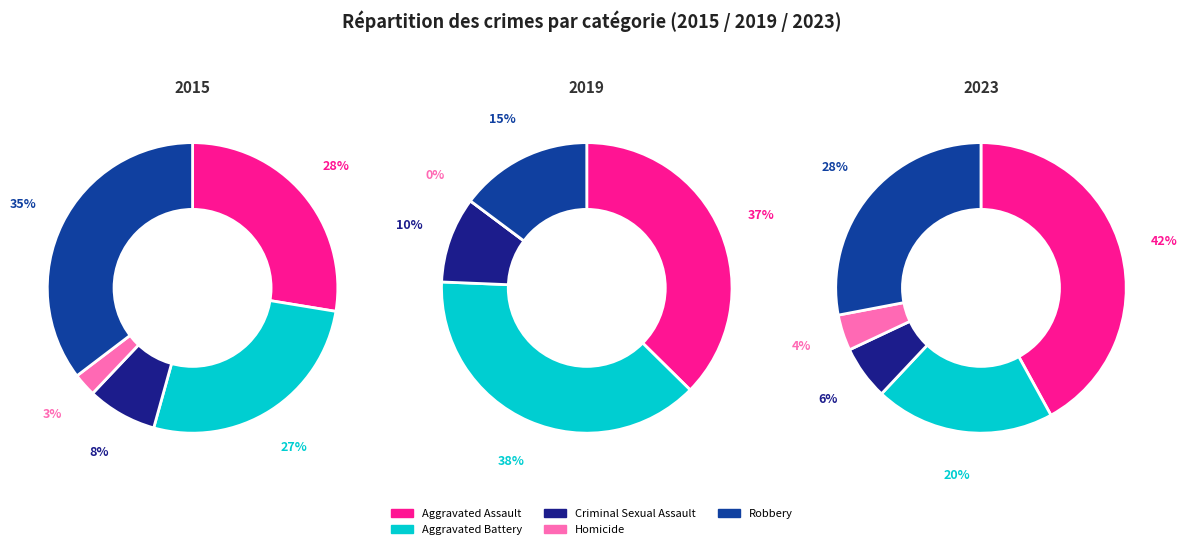

Does Homicide represent more than half of the total?

No